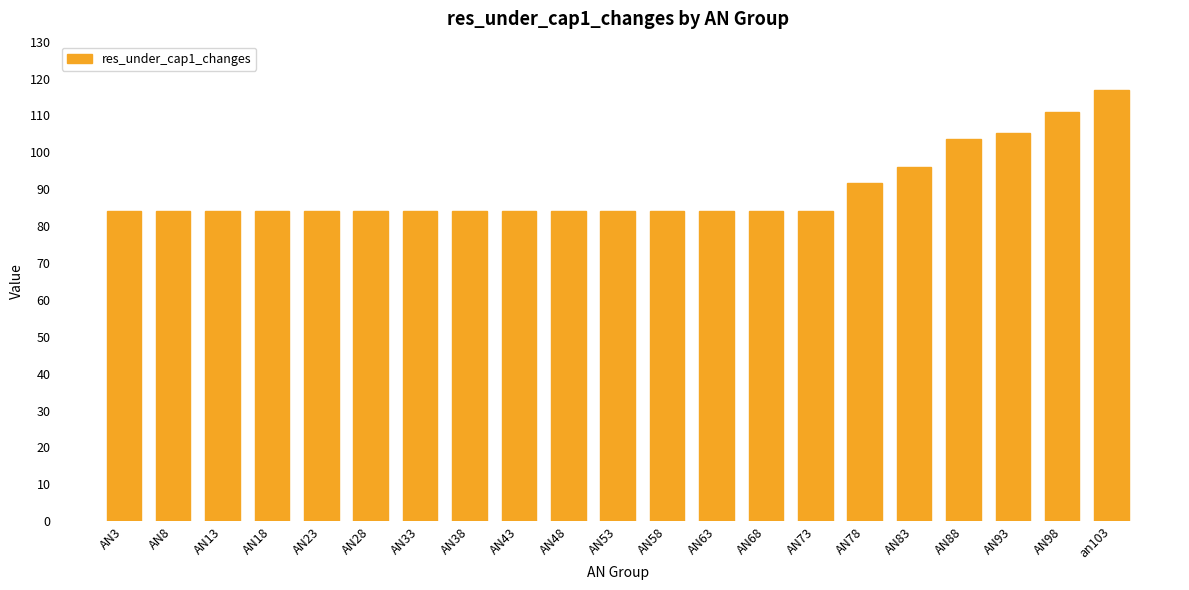

Does the chart contain any negative values?

No